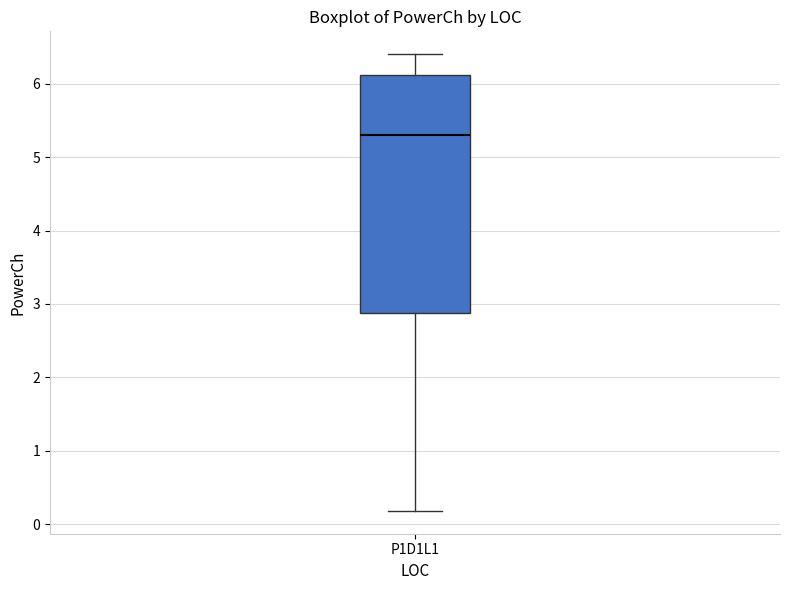

Read this box plot against the y-axis: the position of the median line, the range covered by the box, and the ends of both whiskers. The values are not printed on the chart, so give them approximately, as read against the axis.

median 5.3, box 2.9 to 6.1, whiskers 0.2 to 6.4